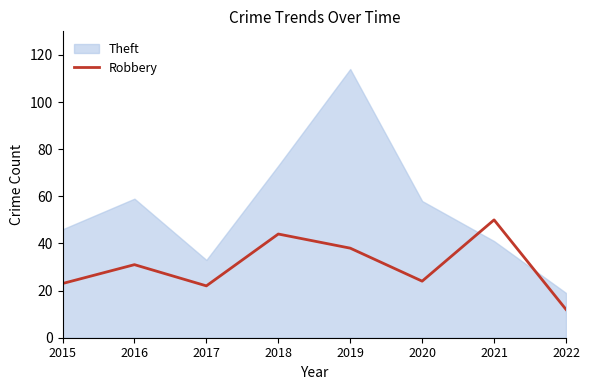

At which label does the data first exceed 31?

2018